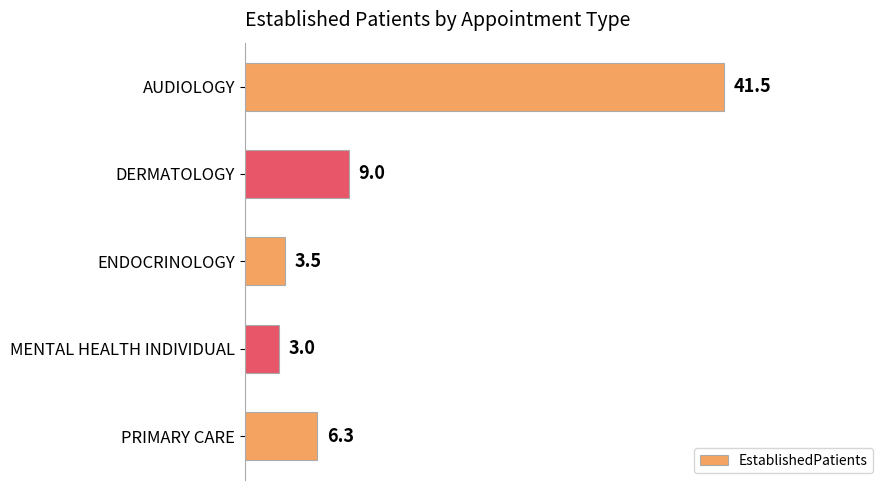

What is the difference between the maximum and minimum values?

38.5